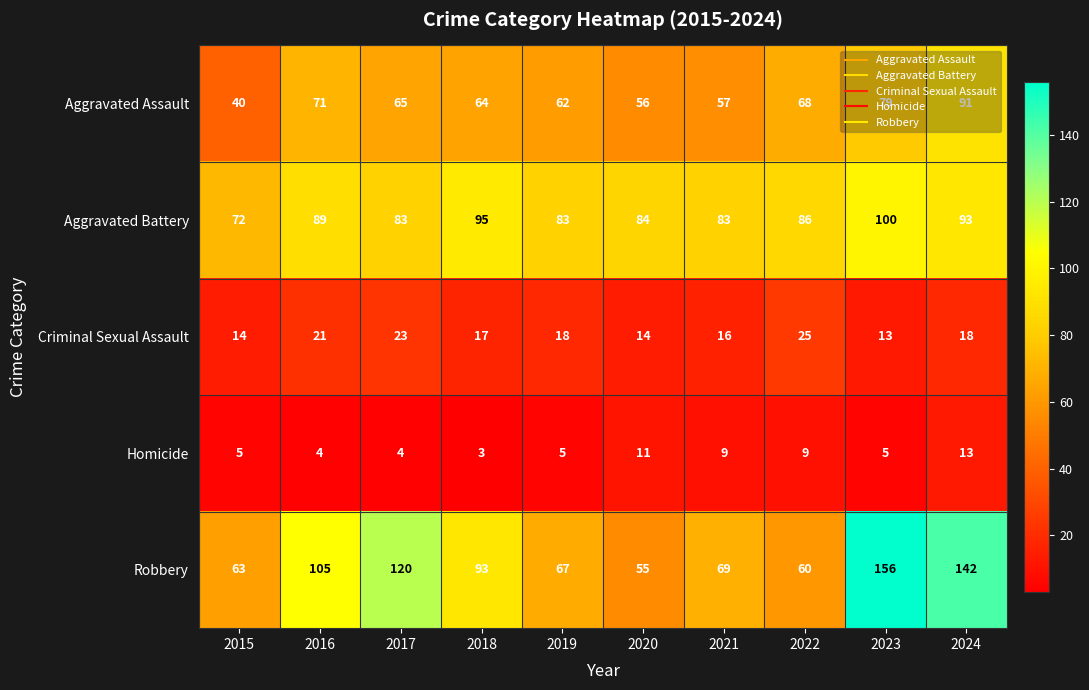

True or false: Robbery has a value of 31 at 2021.

False